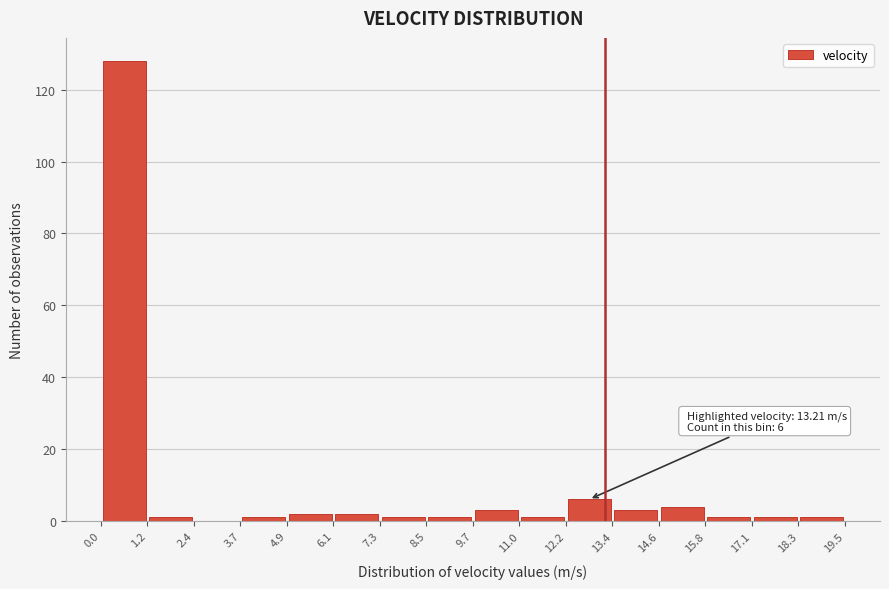

Which range on the x-axis has the tallest bar?

0.0 to 1.2